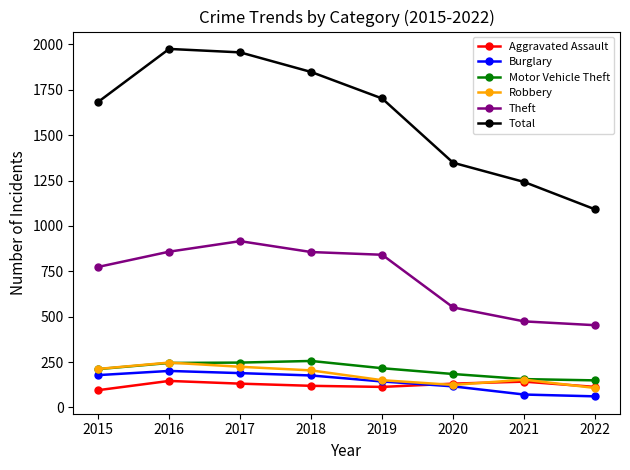

The value of Theft at 2016 is 175. True or false?

False